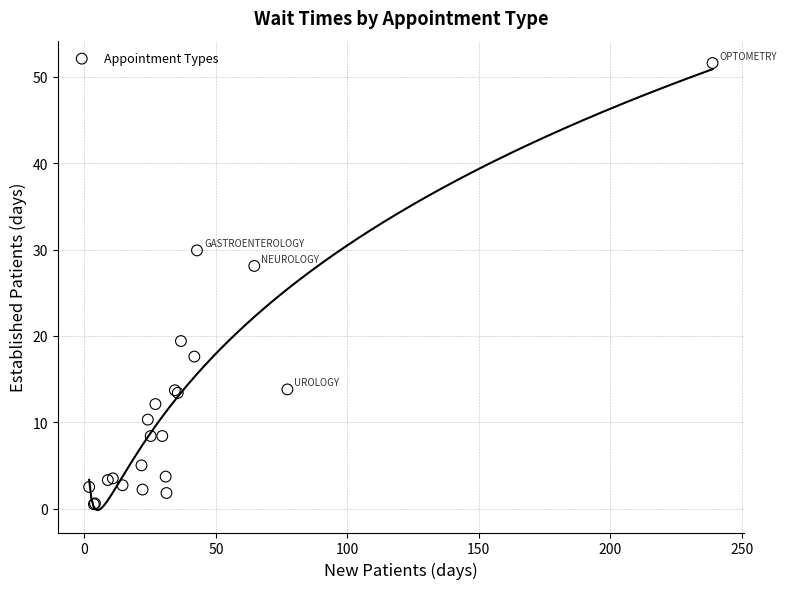

What Y value in the scatter plot is closest to 26?

28.1